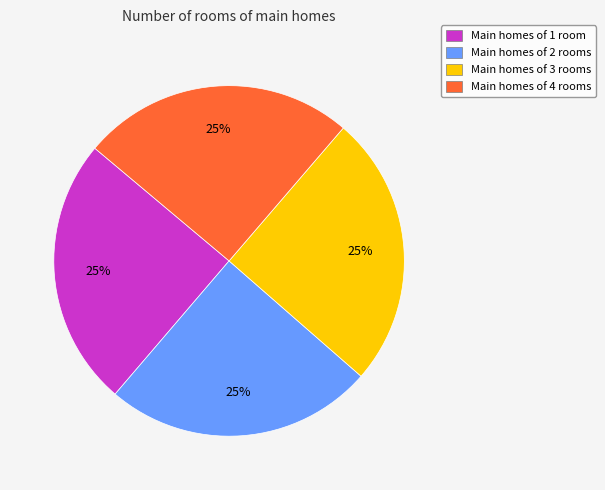

Does Main homes of 2 rooms account for over 50% of the chart?

No